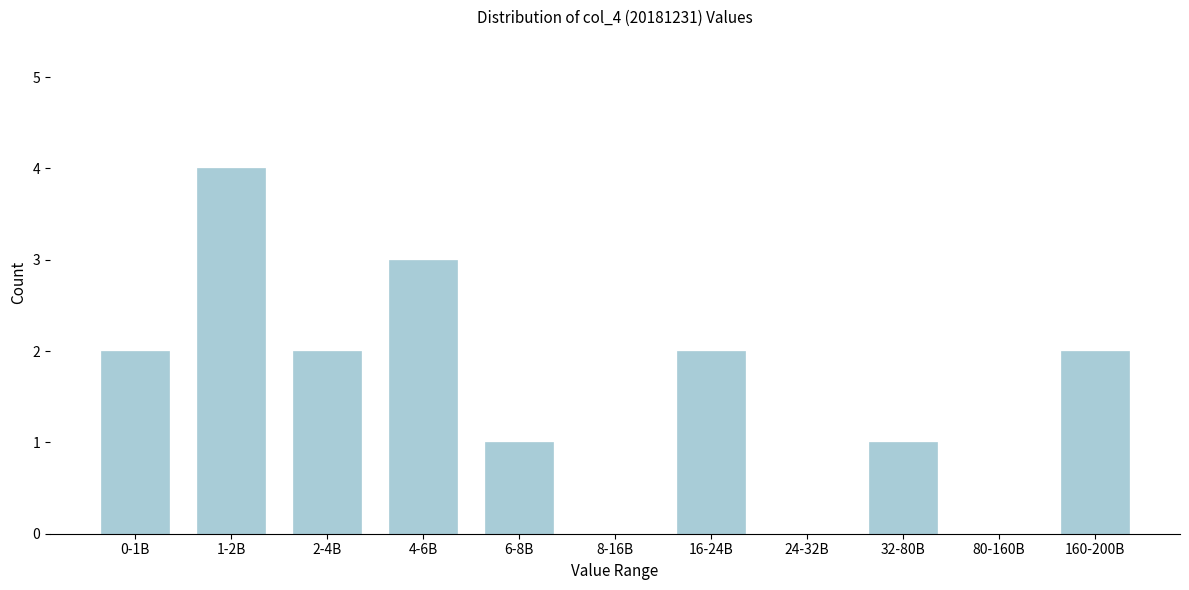

Reading left to right, what are all the values shown in this chart?

0-1B=2	1-2B=4	2-4B=2	4-6B=3	6-8B=1	8-16B=0	16-24B=2	24-32B=0	32-80B=1	80-160B=0	160-200B=2